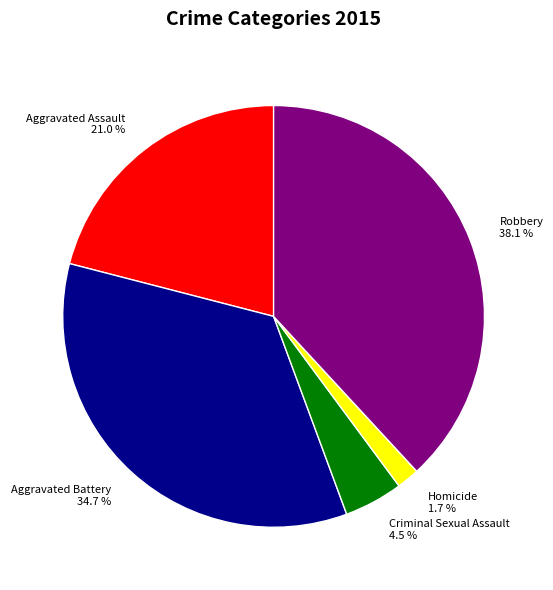

Which category has the smallest portion of the pie?

Homicide